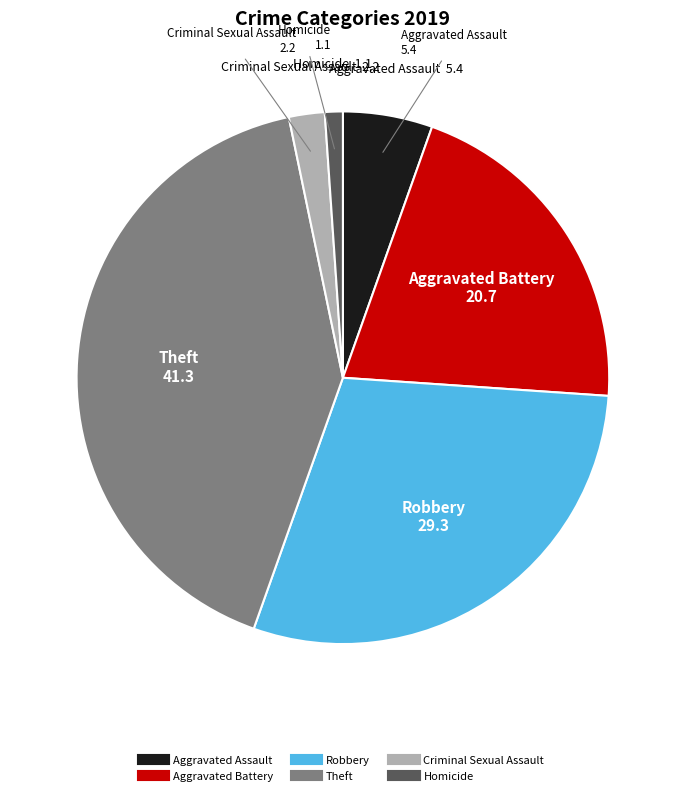

Which slice is the smallest?

Homicide